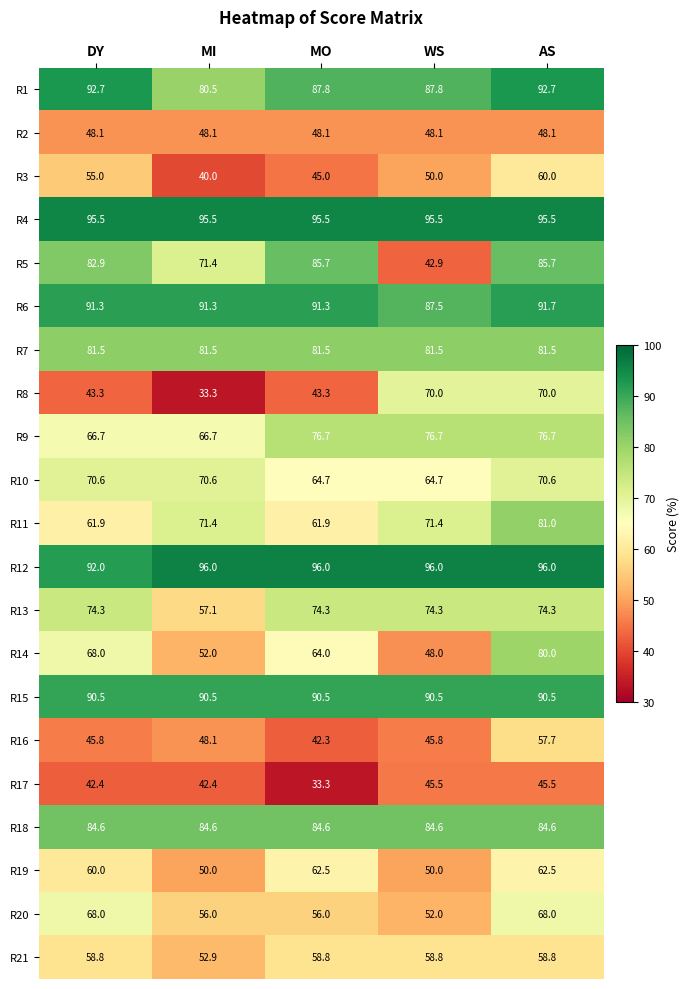

Which category has the lowest value in the R20 series?

WS